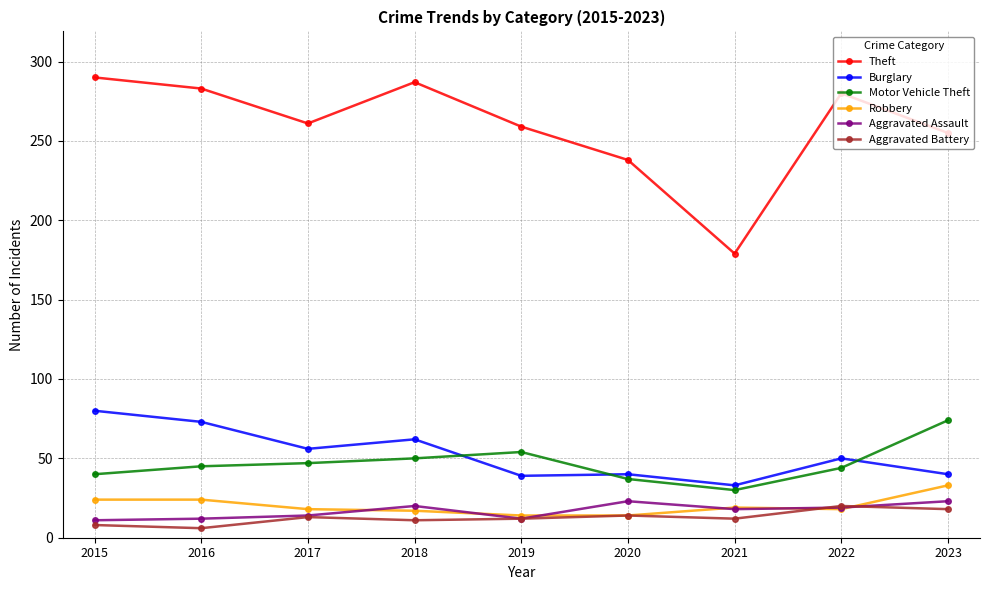

True or false: Aggravated Battery has more than 1 interior local peaks.

True